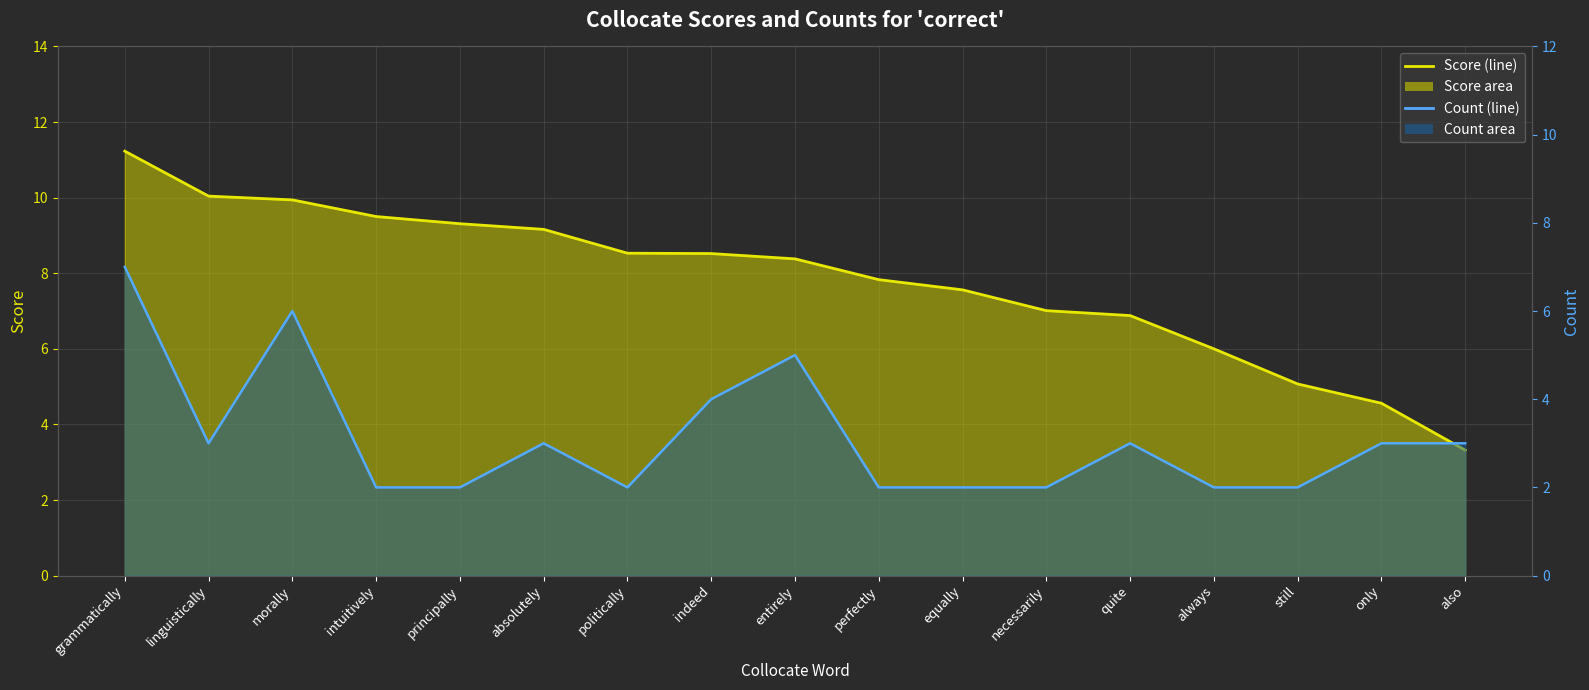

True or false: Count (line) and Score (line) intersect in this chart.

False